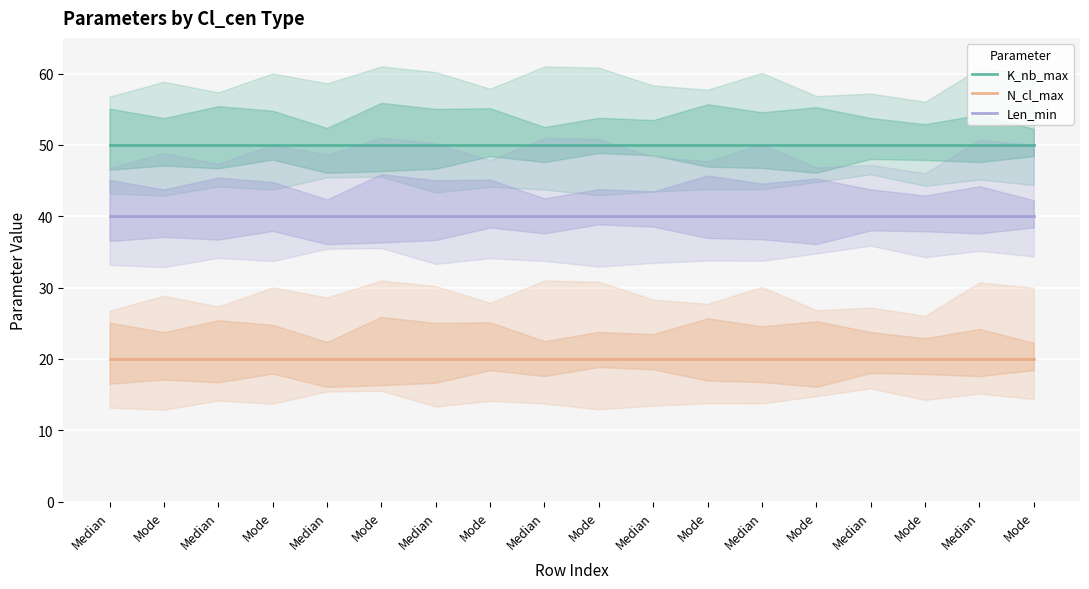

The value of N_cl_max at Median is 5. True or false?

False